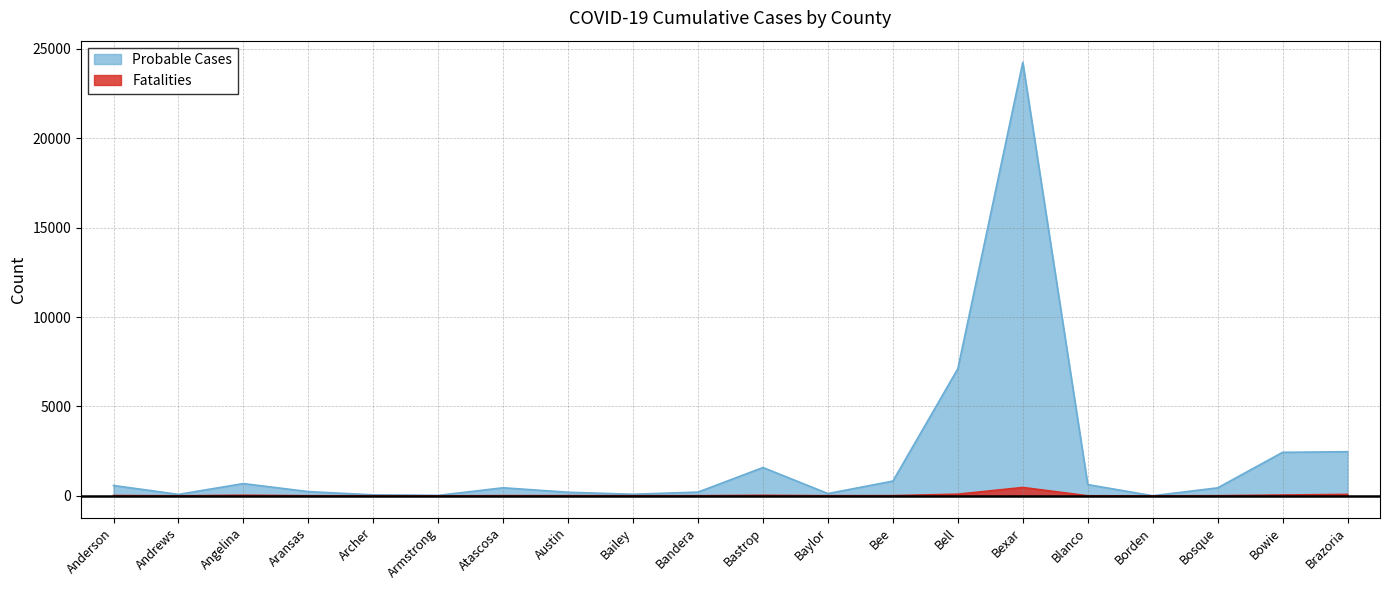

Is it true that Fatalities equals 29 at Anderson?

False